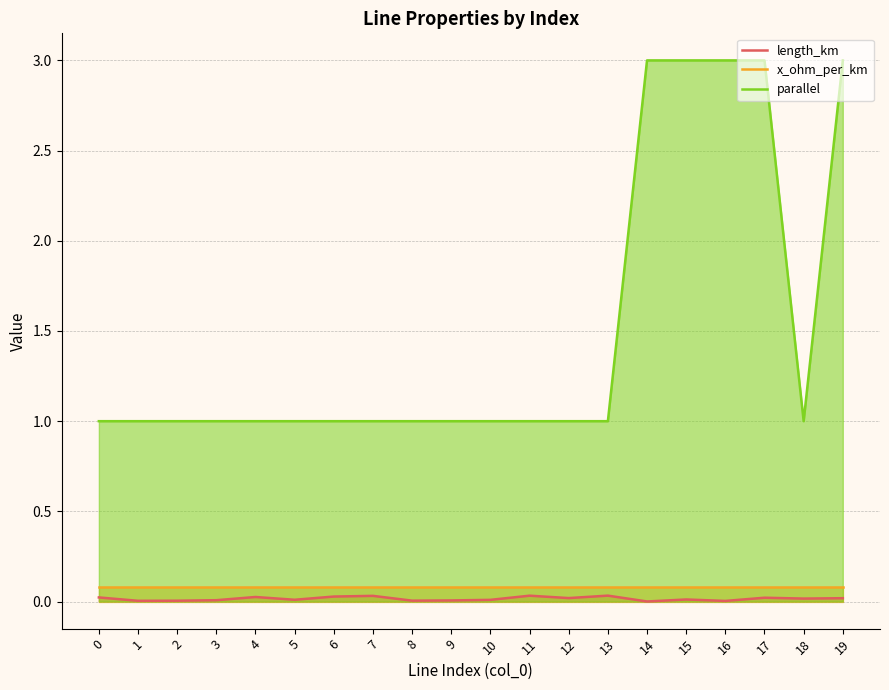

Which series has the largest total across all categories?

parallel